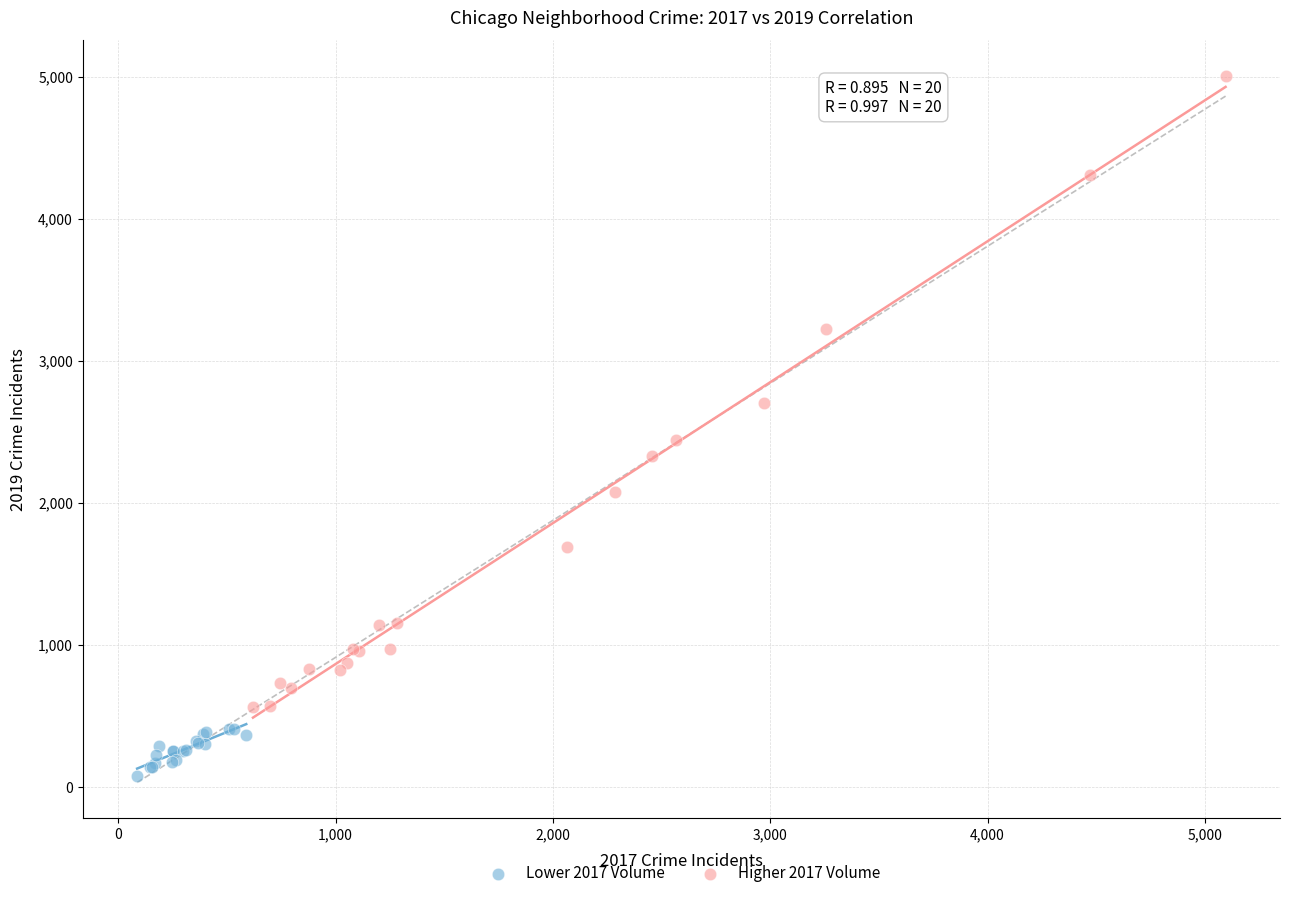

Which series reaches the maximum Y coordinate?

Higher 2017 Volume